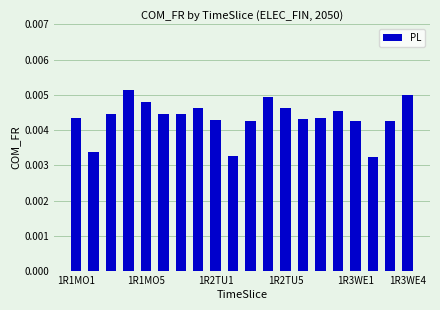

How many values are between 0 and 1?

20